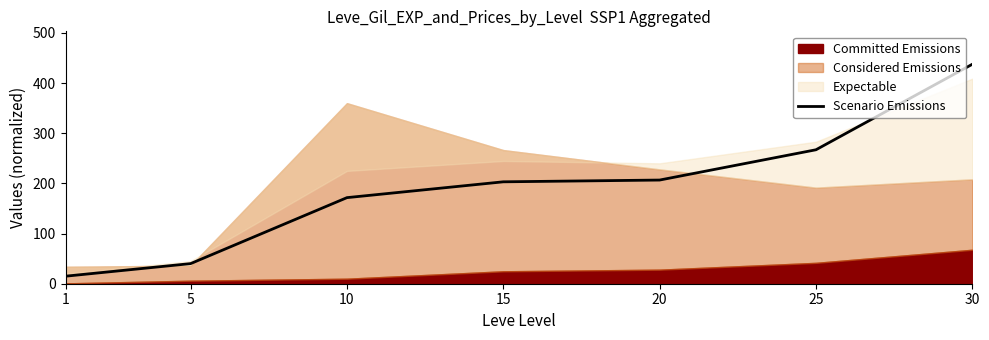

What is the difference between the maximum and minimum values?

422.6